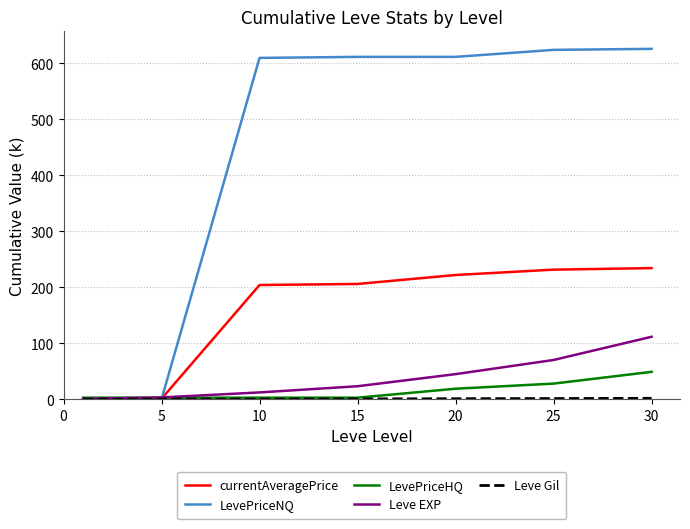

What is the highest value of the LevePriceNQ series?

625.4